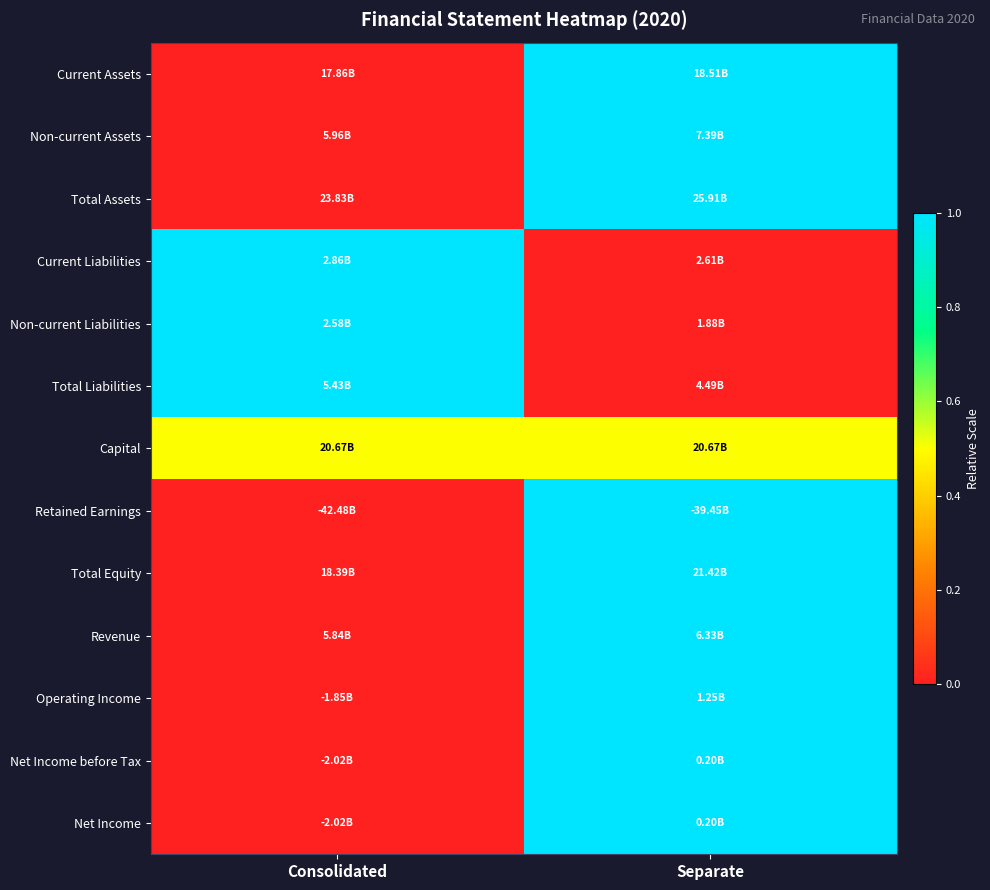

What is the difference between the highest and lowest values at Separate?

1.0